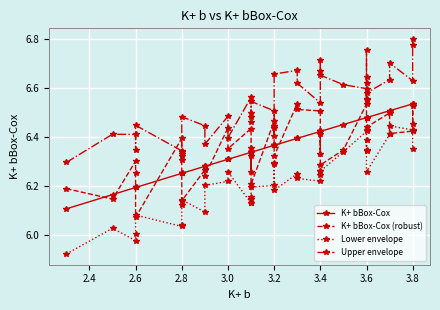

Which series has the largest total across all categories?

Upper envelope